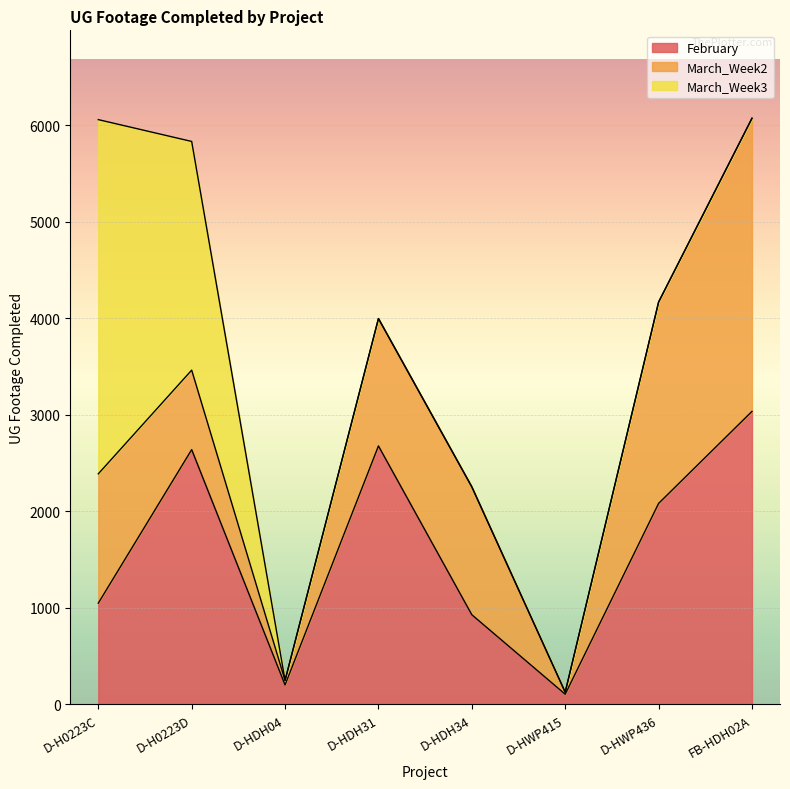

Which category has the highest value in the February series?

FB-HDH02A